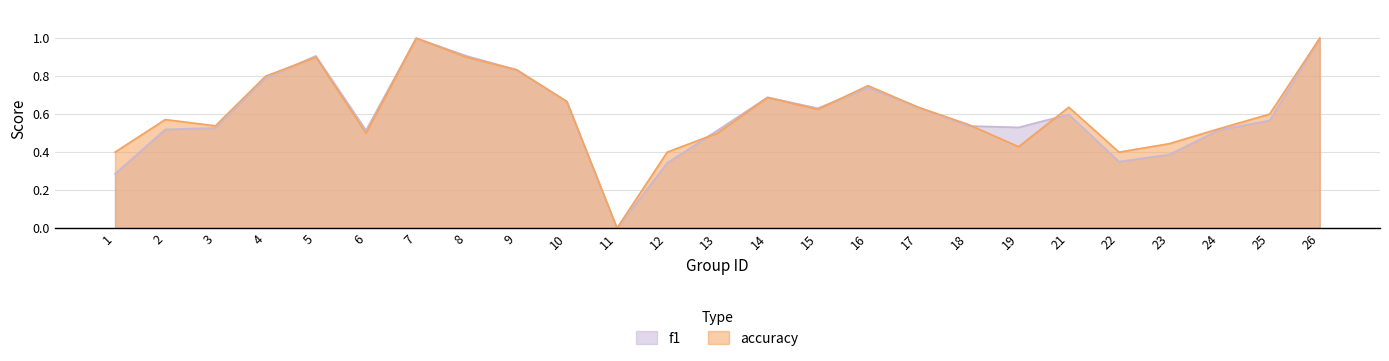

Does the chart have visible grid lines?

Yes